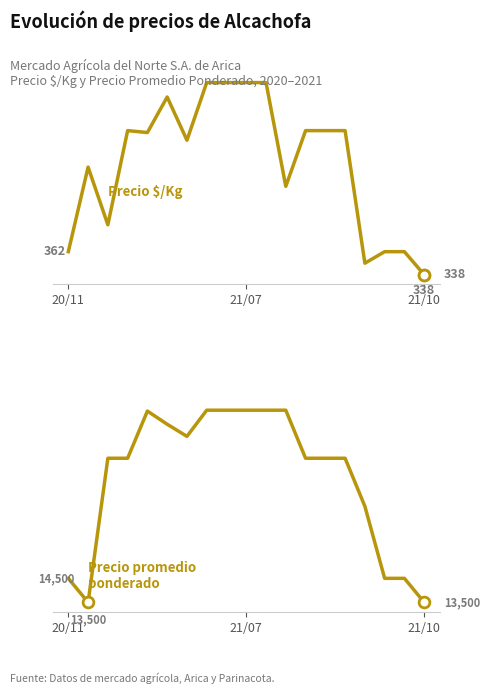

What are all the series names shown in the legend?

Precio $/Kg, Precio promedio ponderado